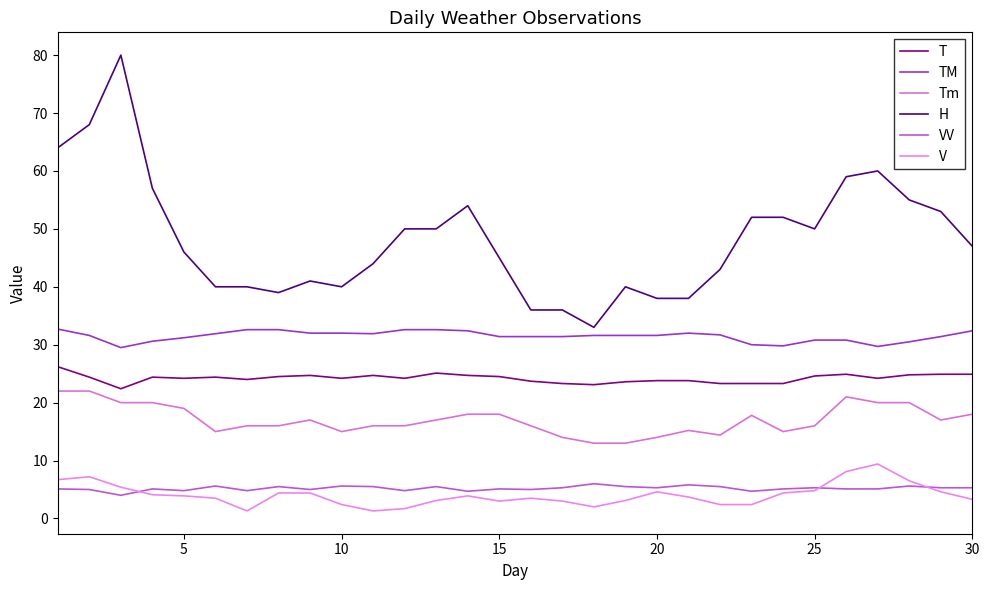

What is the sum of all H values?

1450.0